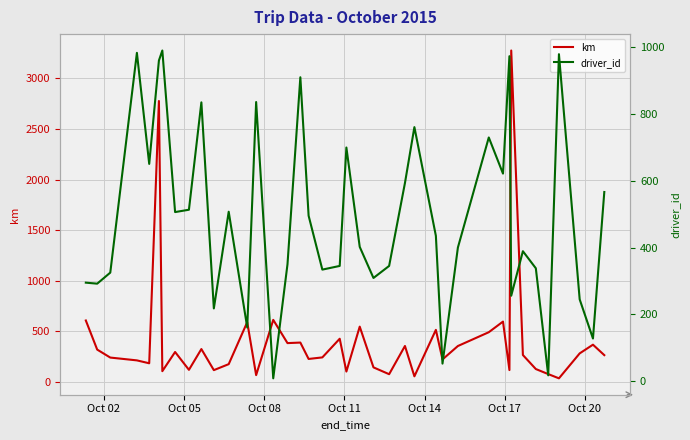

What is the maximum value for km?

3275.9